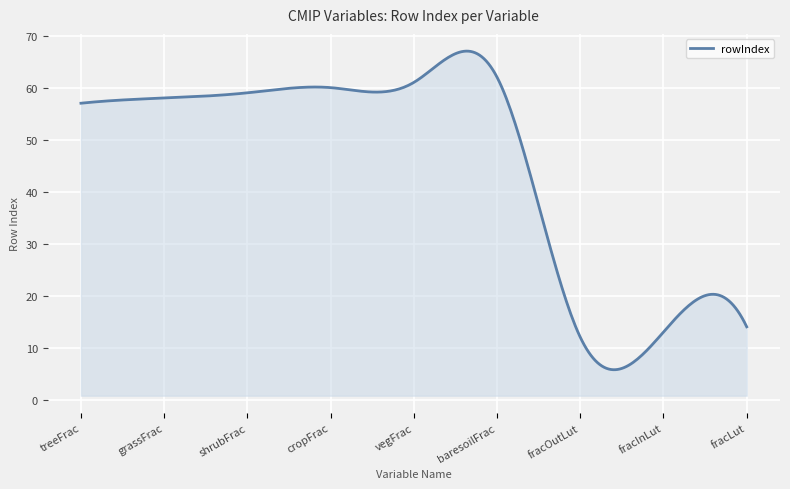

What is the difference between the maximum and minimum values?

61.3